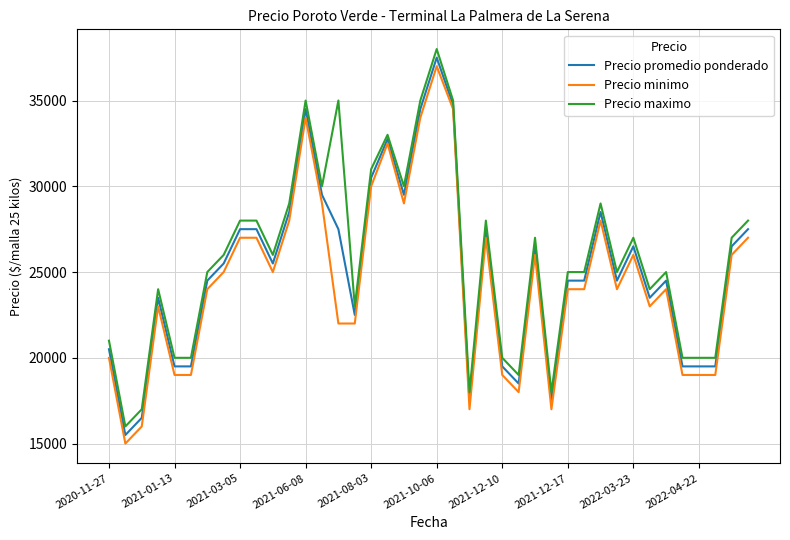

What are all the series names shown in the legend?

Precio promedio ponderado, Precio minimo, Precio maximo